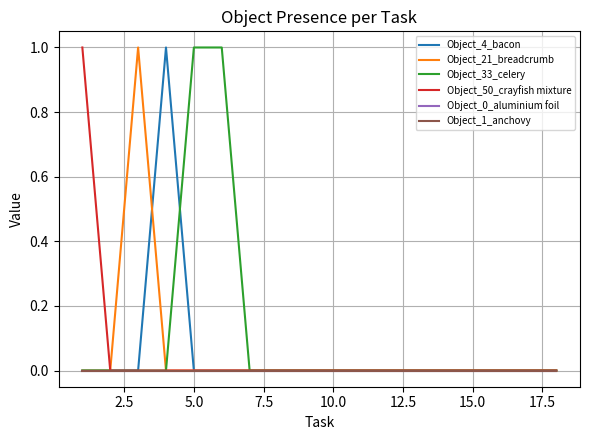

Is this an area chart (filled region under the line)?

No